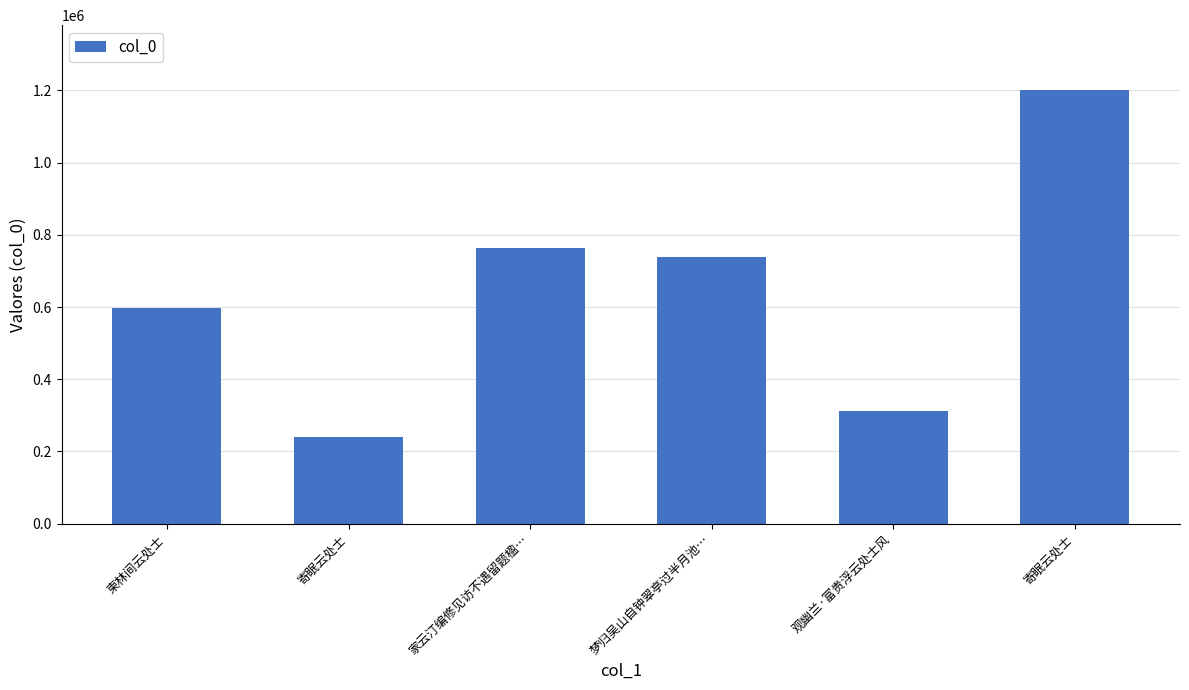

What is the change in value from 家云汀编修见访不遇留题楹… to 寄眠云处士?

+438225